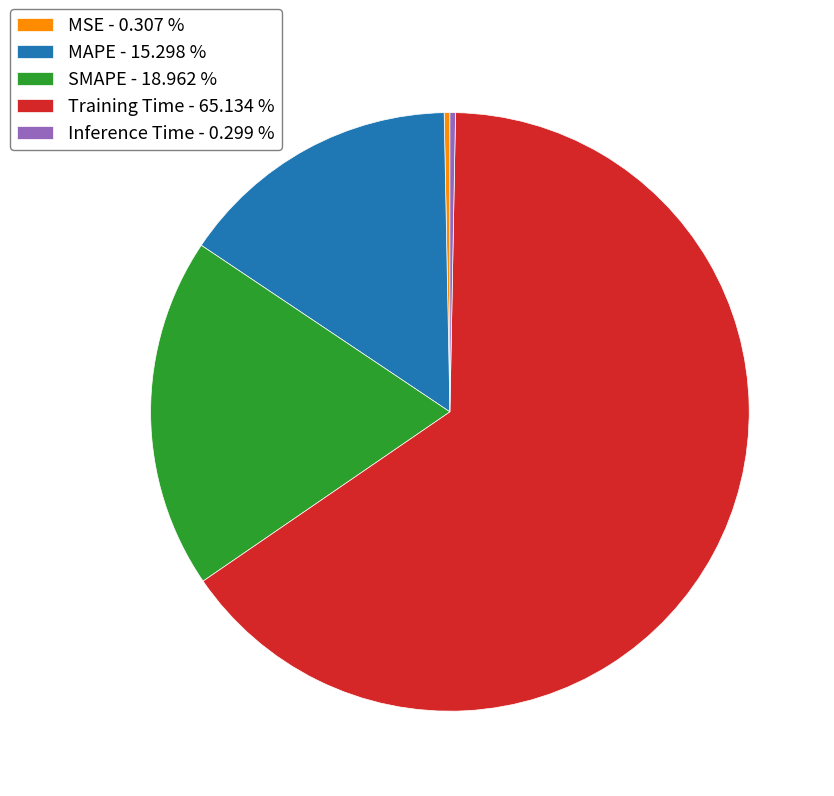

Count the number of slices in the pie.

5